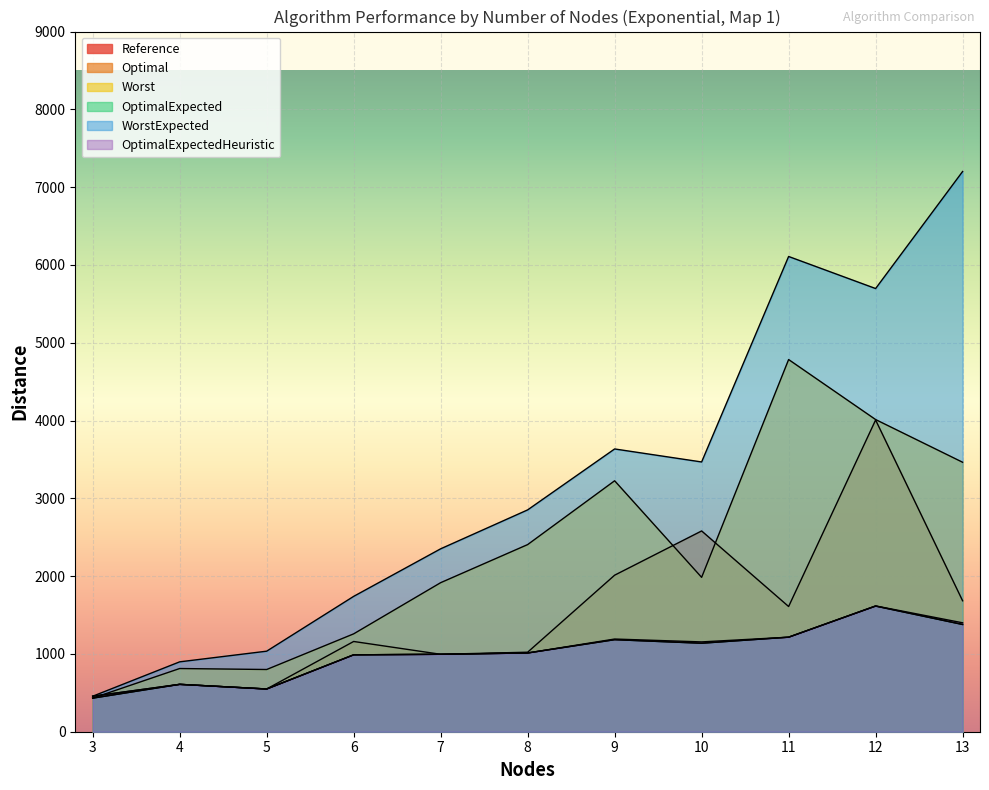

What value does the OptimalExpected series have at 3?

431.6